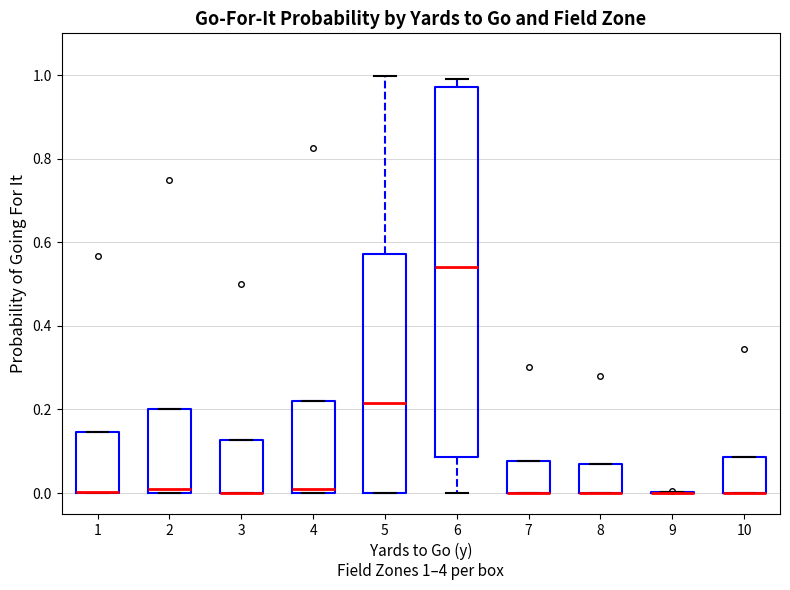

Reading left to right, transcribe this box plot: for each box, give where its median line is, the range the box spans, and where its two whiskers end, as read against the y-axis. The values are not printed on the chart, so give them approximately, as read against the axis.

1: median 0.00 (drawn on the box's lower edge), box 0.00 to 0.14, whiskers 0.00 to 0.14
2: median 0.00 (just above the box's lower edge), box 0.00 to 0.20, whiskers 0.00 to 0.20
3: median 0.00 (drawn on the box's lower edge), box 0.00 to 0.12, whiskers 0.00 to 0.12
4: median 0.00 (just above the box's lower edge), box 0.00 to 0.22, whiskers 0.00 to 0.22
5: median 0.22, box 0.00 to 0.58, whiskers 0.00 to 1.00
6: median 0.54, box 0.08 to 0.98, whiskers 0.00 to 1.00
7: median 0.00 (drawn on the box's lower edge), box 0.00 to 0.08, whiskers 0.00 to 0.08
8: median 0.00 (drawn on the box's lower edge), box 0.00 to 0.06, whiskers 0.00 to 0.06
9: box collapsed to a line at 0.00, whiskers 0.00 to 0.00
10: median 0.00 (drawn on the box's lower edge), box 0.00 to 0.08, whiskers 0.00 to 0.08